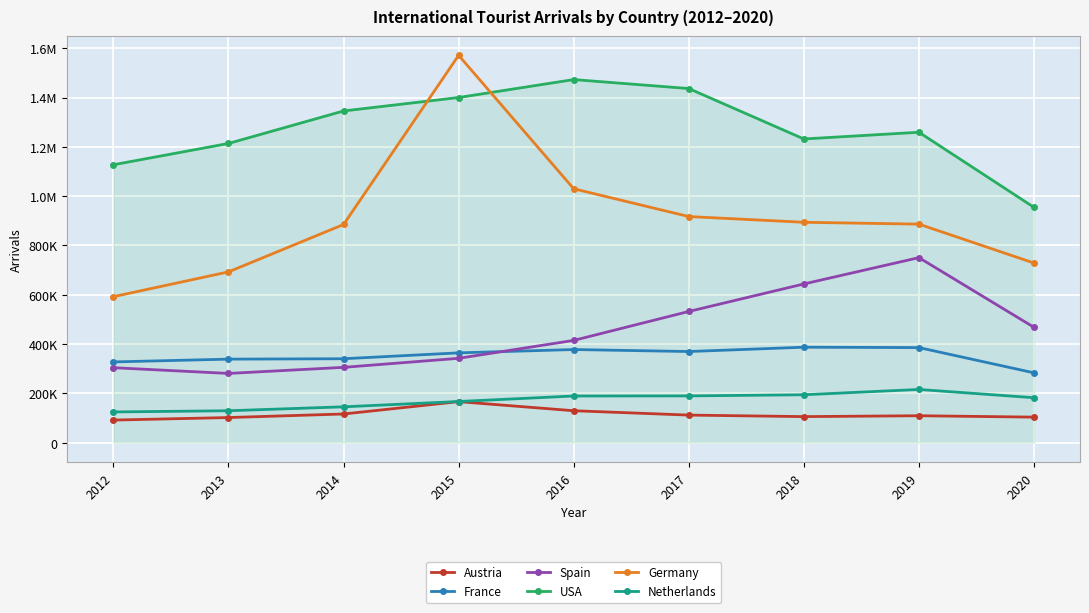

Does the chart have visible grid lines?

Yes